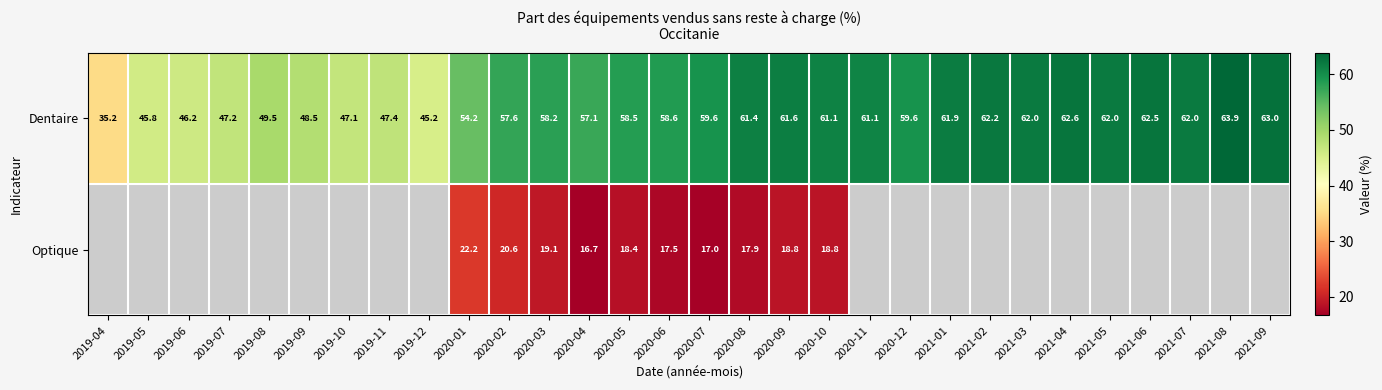

How many values in the Dentaire series are below 59?

15